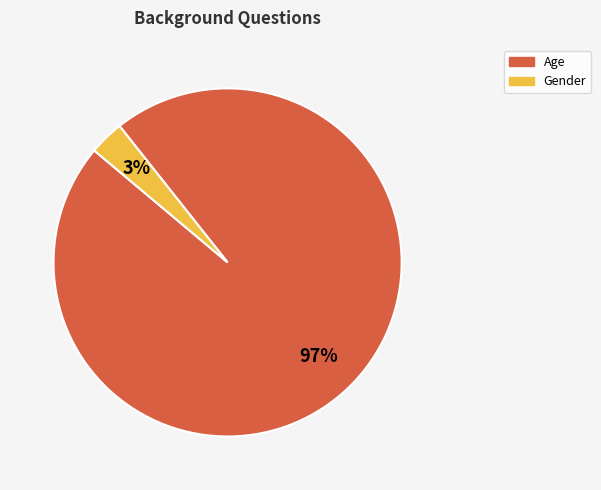

The Age slice represents 97% of the pie. True or false?

True